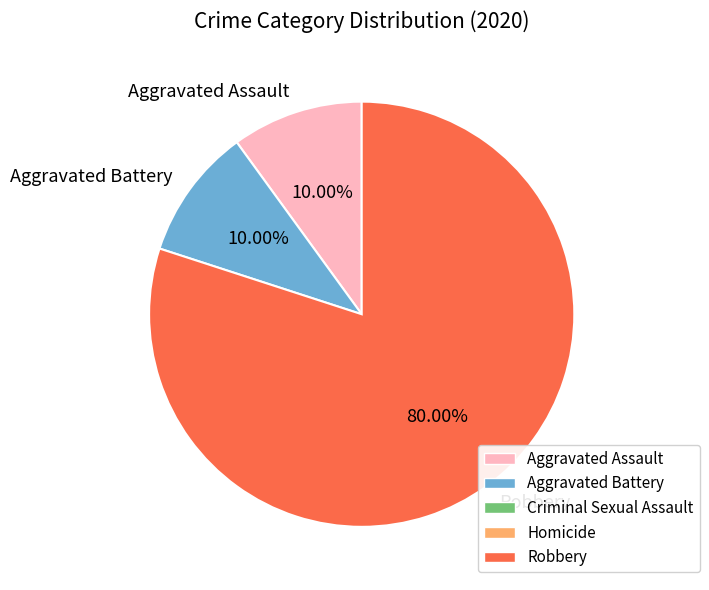

Which category has the biggest portion of the pie?

Robbery